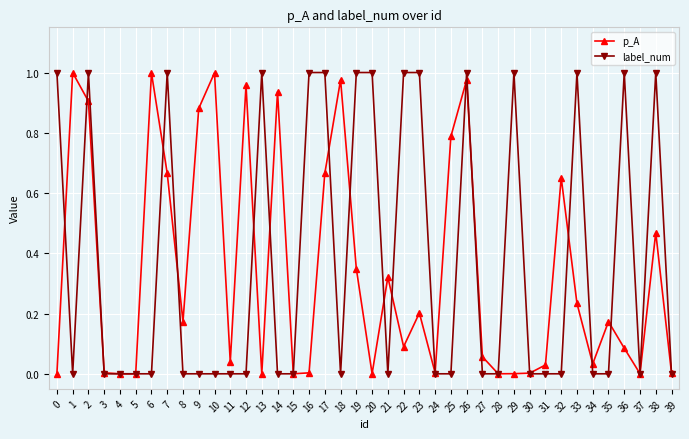

At which category is the sum across all series the highest?

26